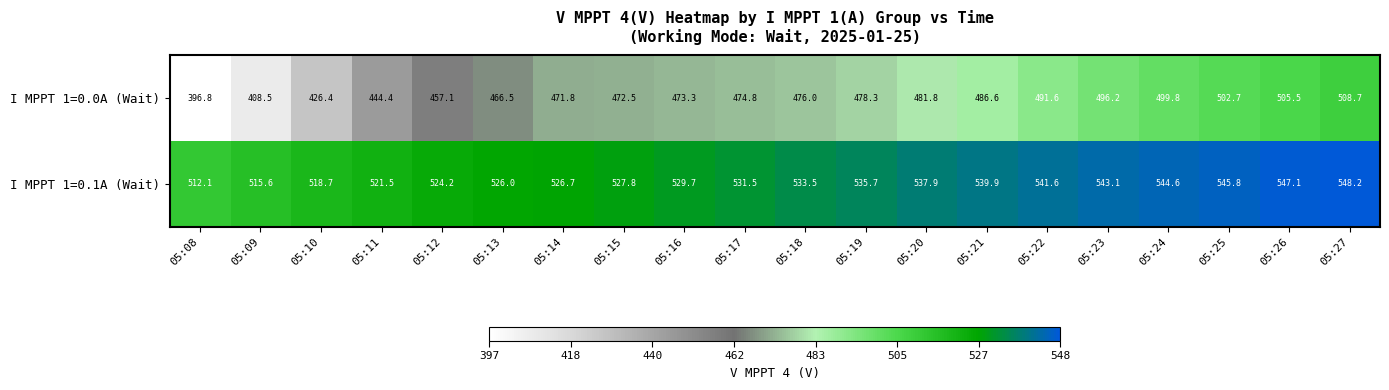

What is the minimum value shown in the chart?

396.8